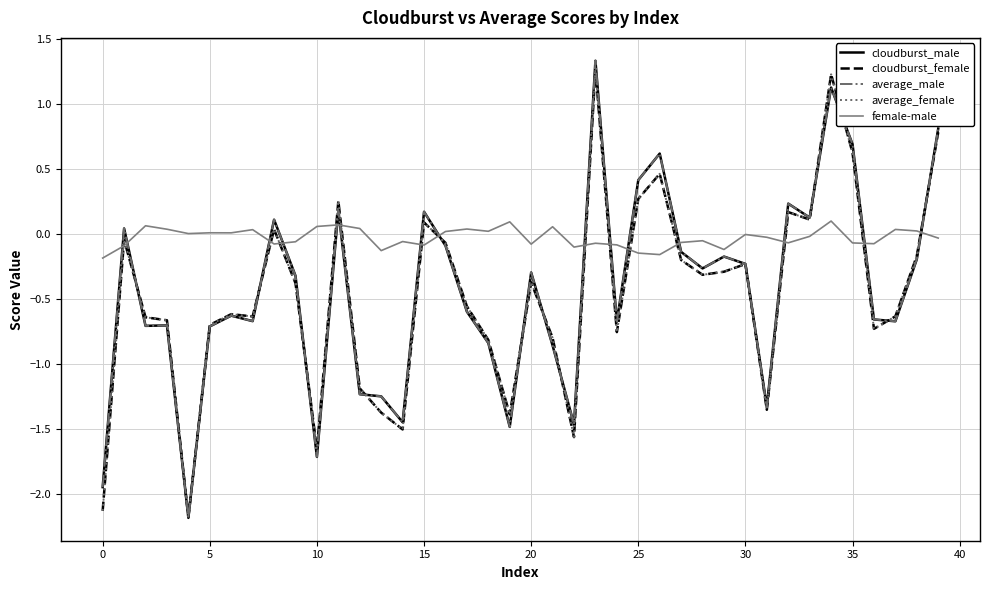

Which series has the largest total across all categories?

female-male